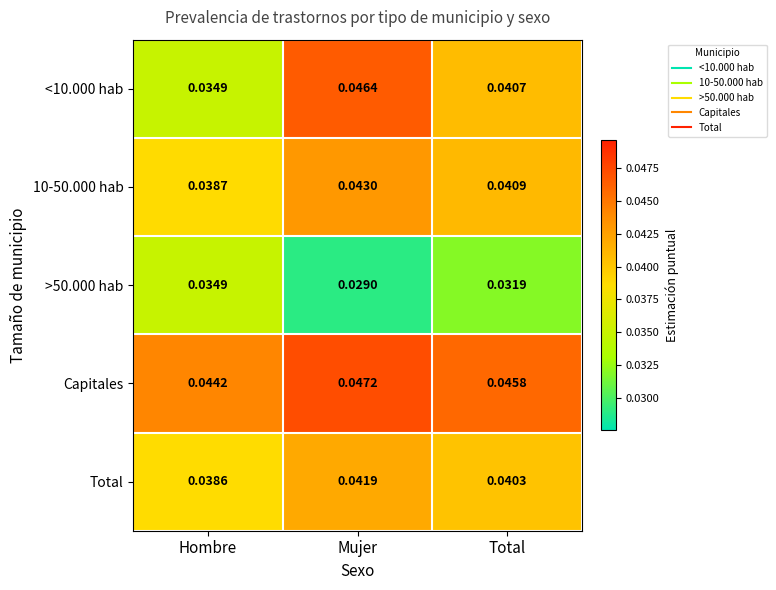

Where is 10-50.000 hab nearest to the value 0?

Hombre